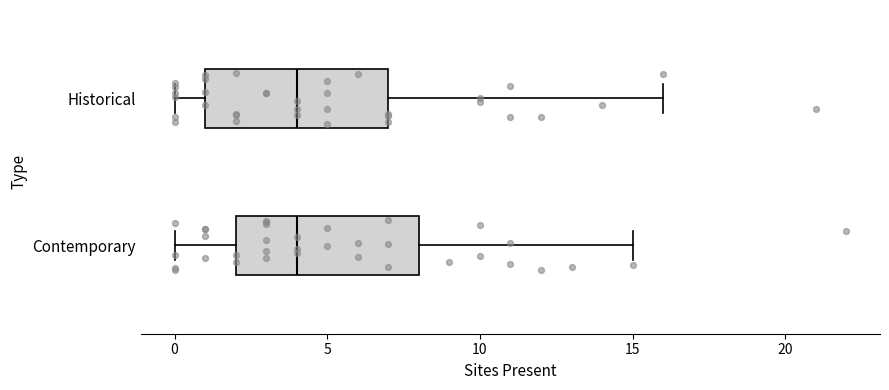

Reading bottom to top, read every box against the x-axis: the position of its median line, the range the box covers, and the ends of its whiskers. The values are not printed on the chart, so give them approximately, as read against the axis.

Contemporary: median 4, box 2 to 8, whiskers 0 to 15
Historical: median 4, box 1 to 7, whiskers 0 to 16